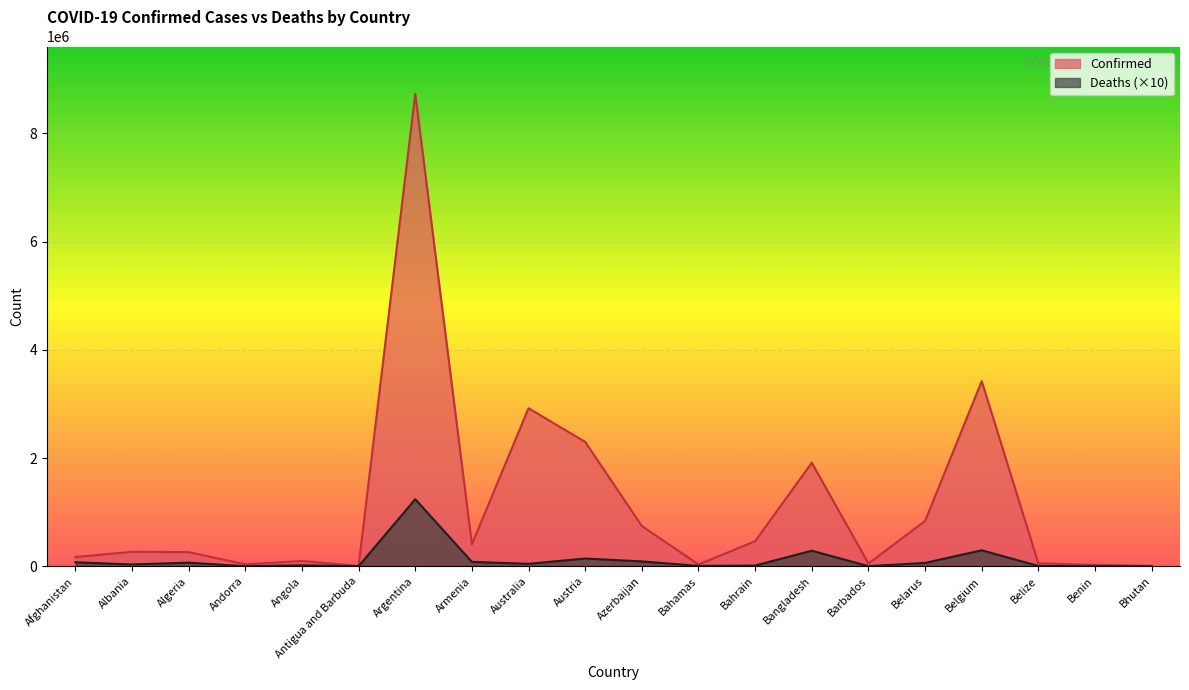

What is the value of the Deaths point at the 4th from the left?

1480